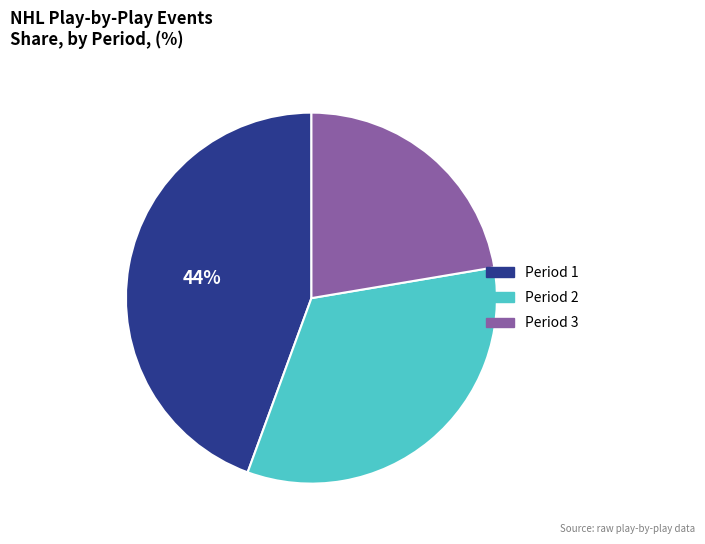

Is there any slice that represents more than half of the pie?

No